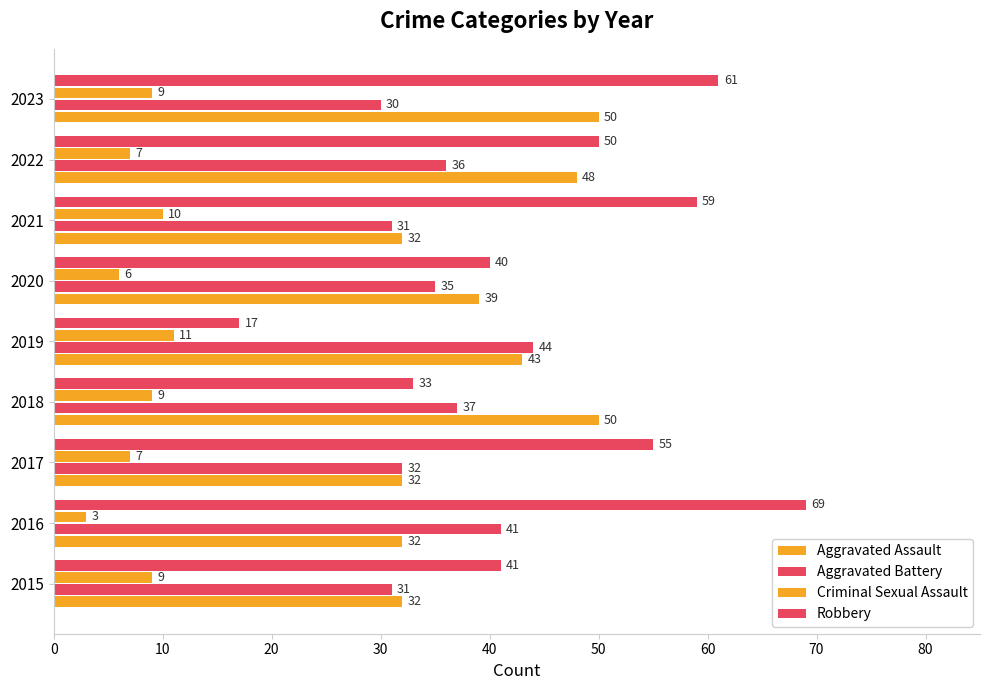

What is the highest value of the Criminal Sexual Assault series?

11